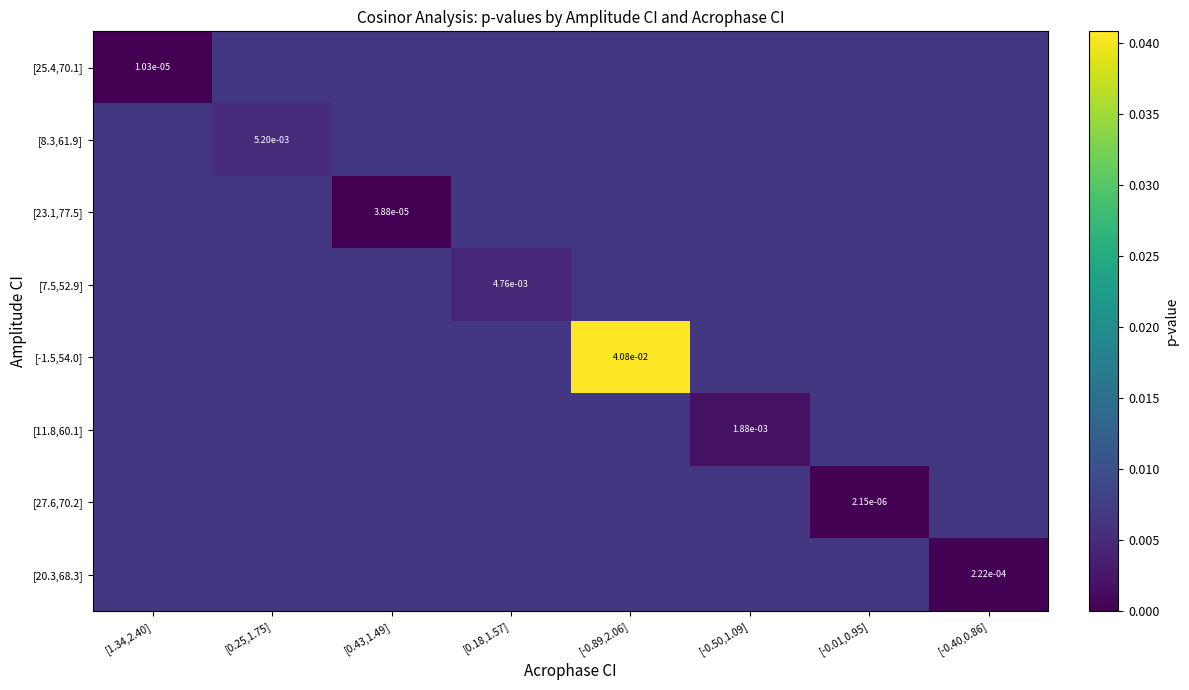

Is it true that [7.5,52.9] equals 0.0 at [-0.50,1.09]?

False